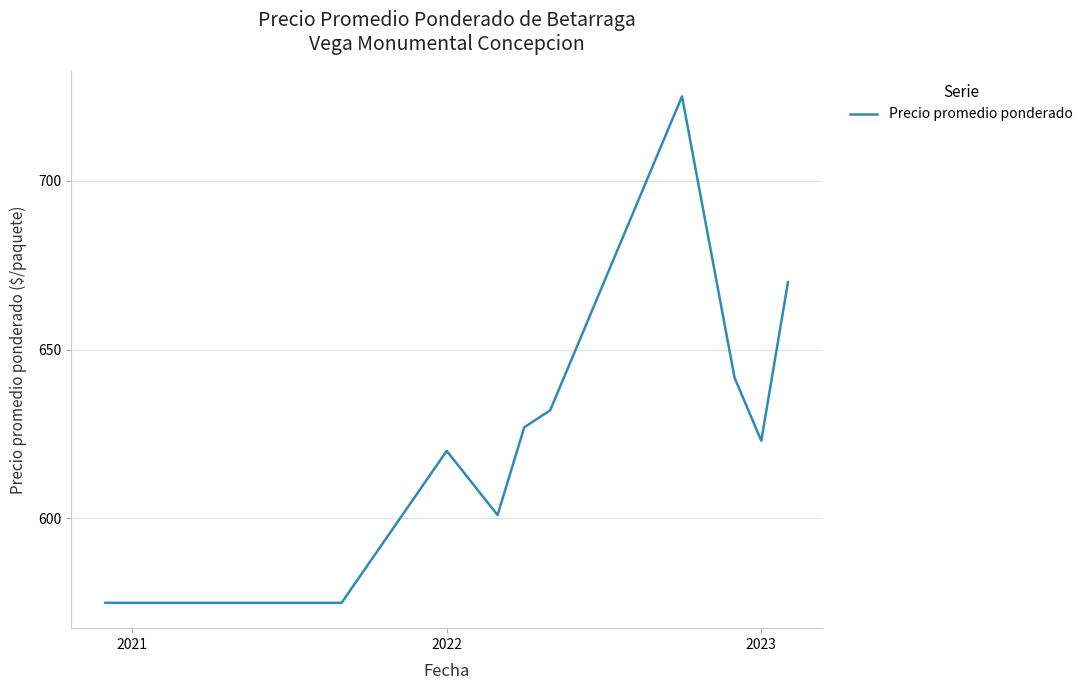

What is the difference between the second highest and minimum values?

95.0